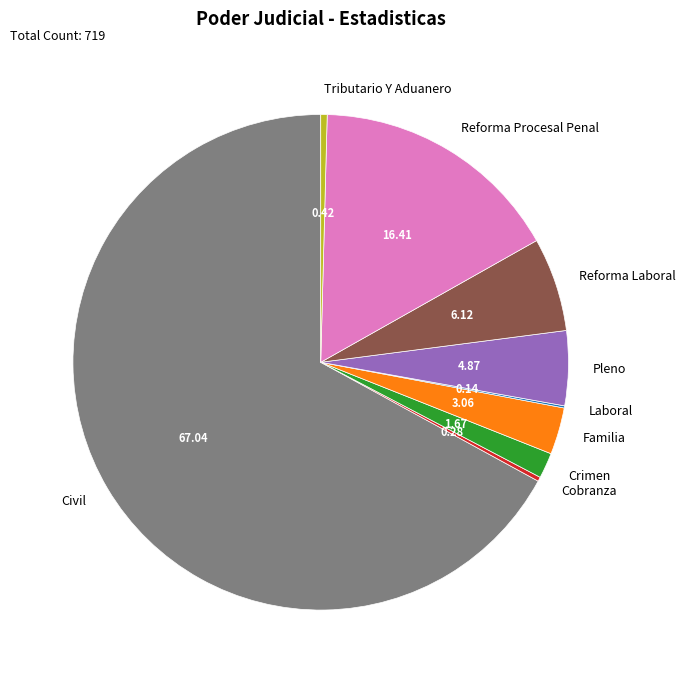

What is the largest slice in the pie chart?

Civil